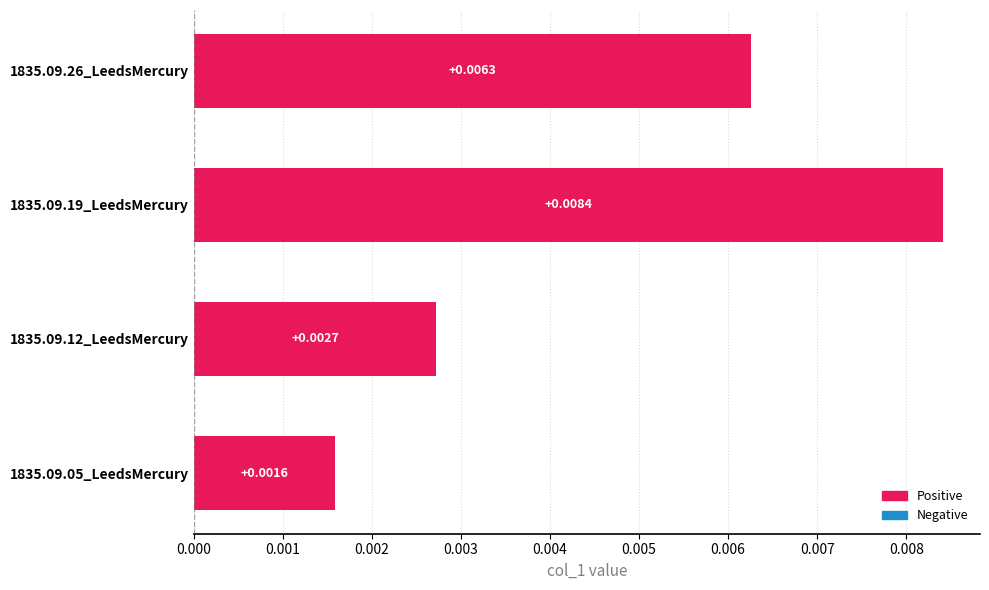

Rank the categories by value from lowest to highest.

1835.09.05_LeedsMercury, 1835.09.12_LeedsMercury, 1835.09.26_LeedsMercury, 1835.09.19_LeedsMercury